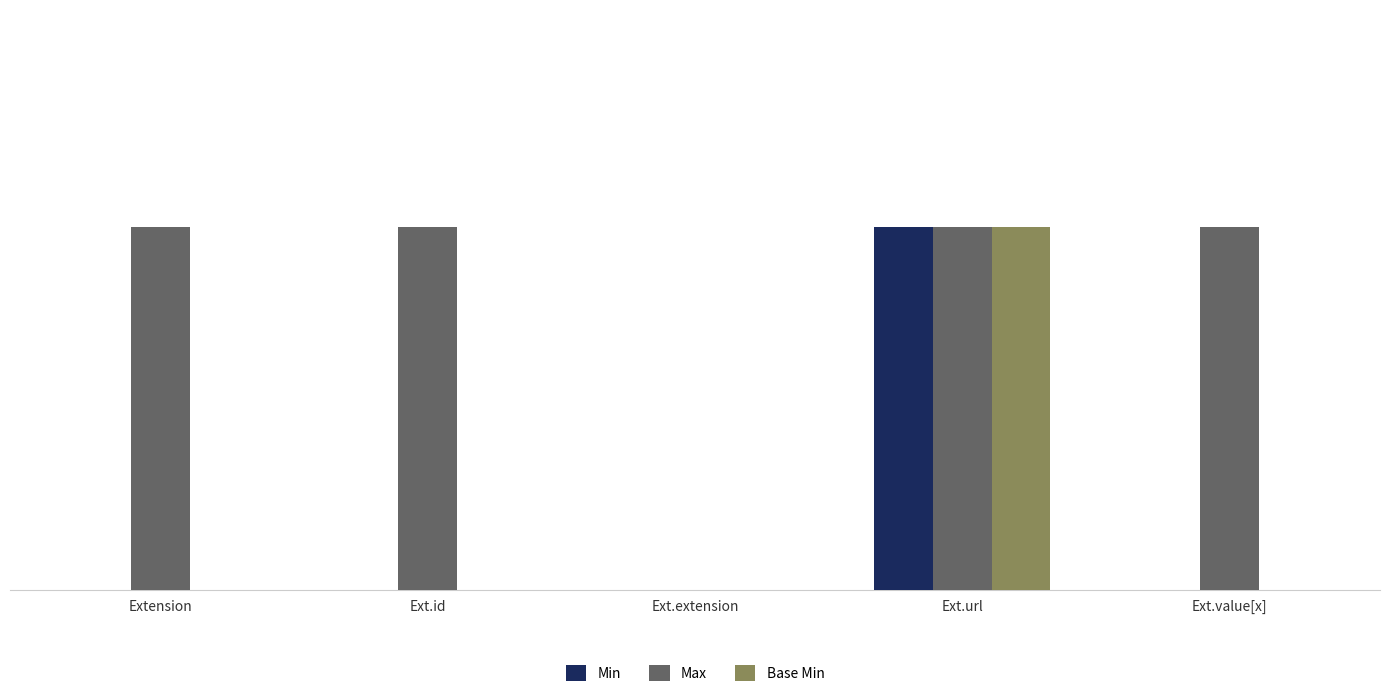

Is it true that Min equals 0 at Extension?

True